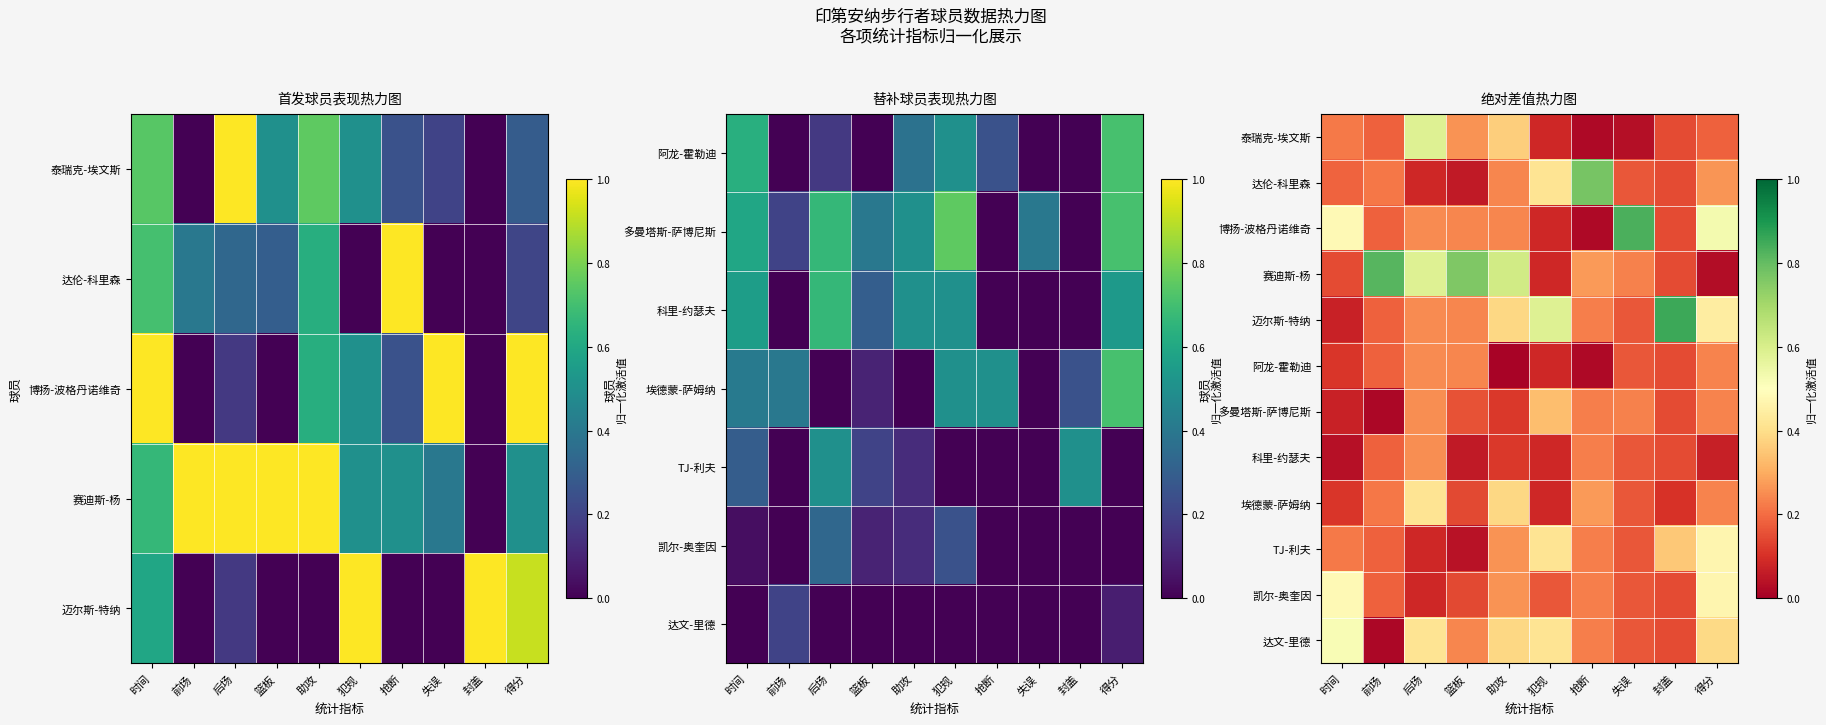

At which category does the chart reach its peak across all series?

封盖